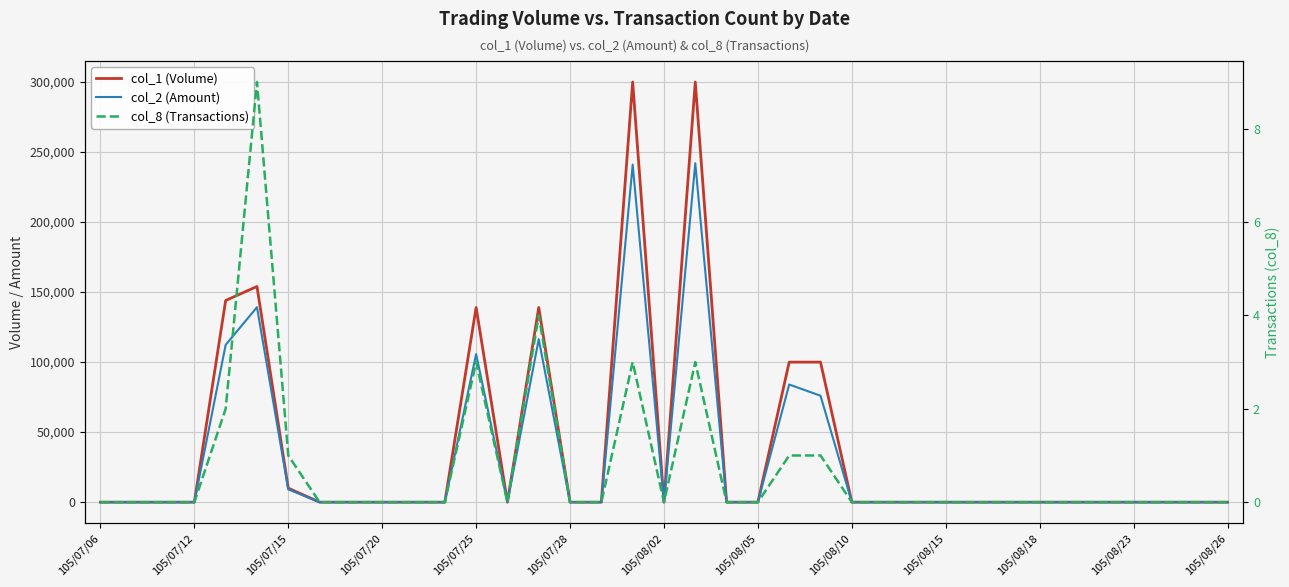

Rank the series at 105/07/12 from lowest to highest value.

col_1 (Volume), col_2 (Amount), col_8 (Transactions)